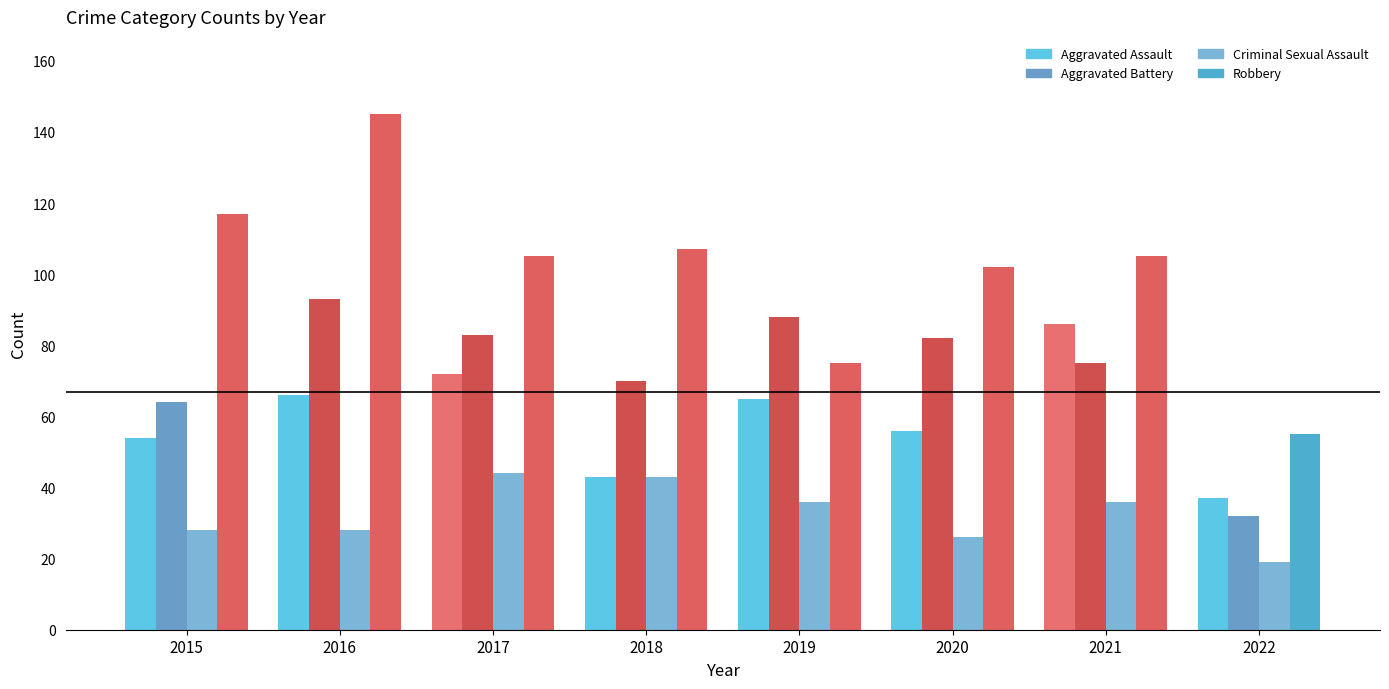

Rank the categories by Aggravated Battery value from lowest to highest.

2022, 2015, 2018, 2021, 2020, 2017, 2019, 2016